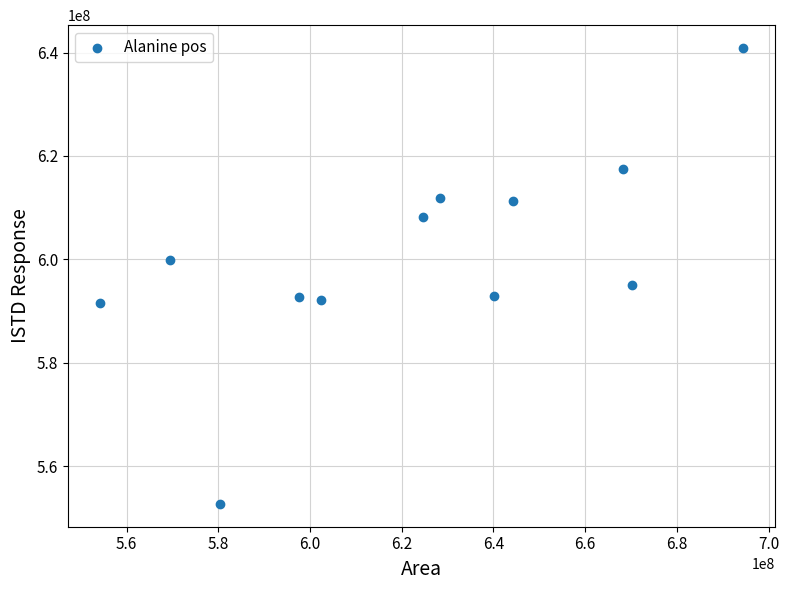

What is the range of X values (max minus min)?

140325230